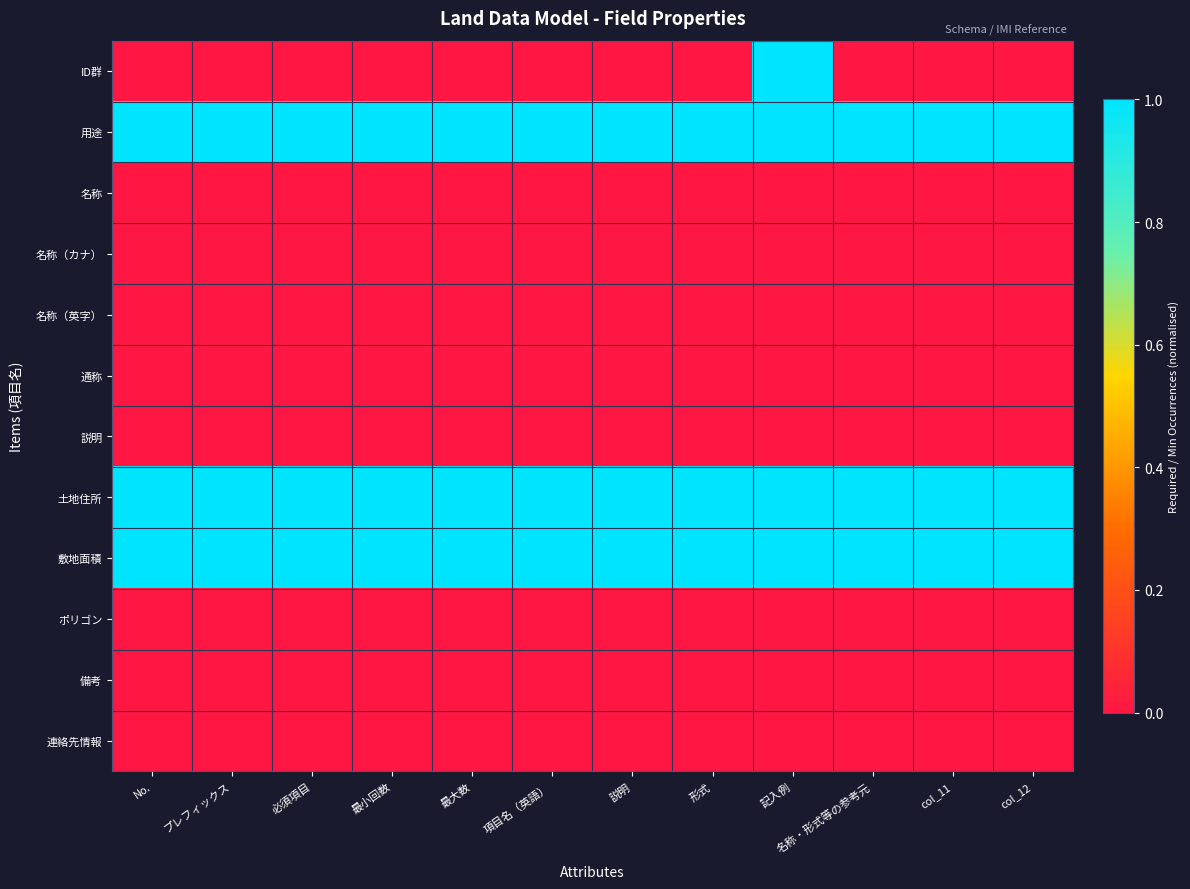

At which category does the chart reach its peak across all series?

記入例